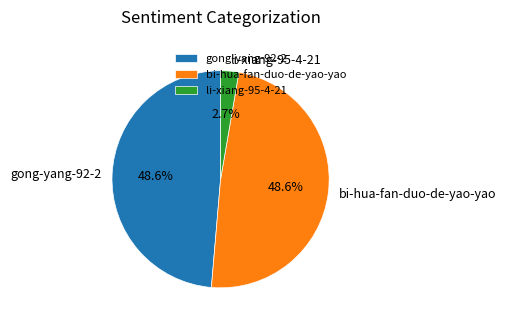

Combined, do li-xiang-95-4-21 and bi-hua-fan-duo-de-yao-yao account for over 50%?

Yes